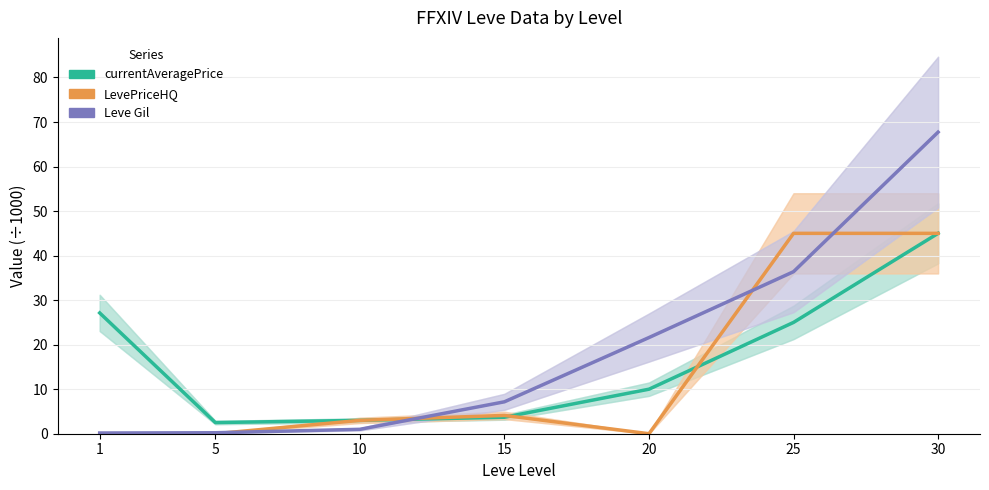

Between which two adjacent categories do LevePriceHQ (÷1000) and currentAveragePrice (÷1000) first intersect?

15 and 20